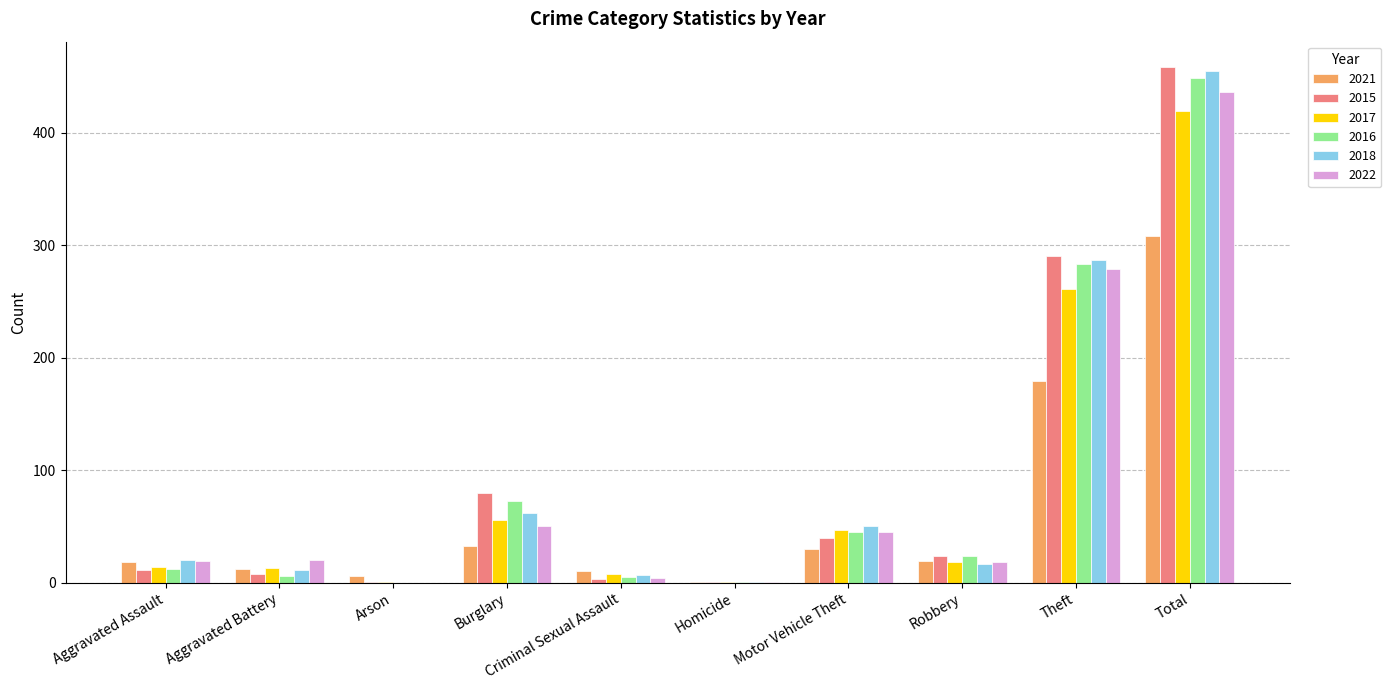

At which category is the sum across all series the highest?

Total